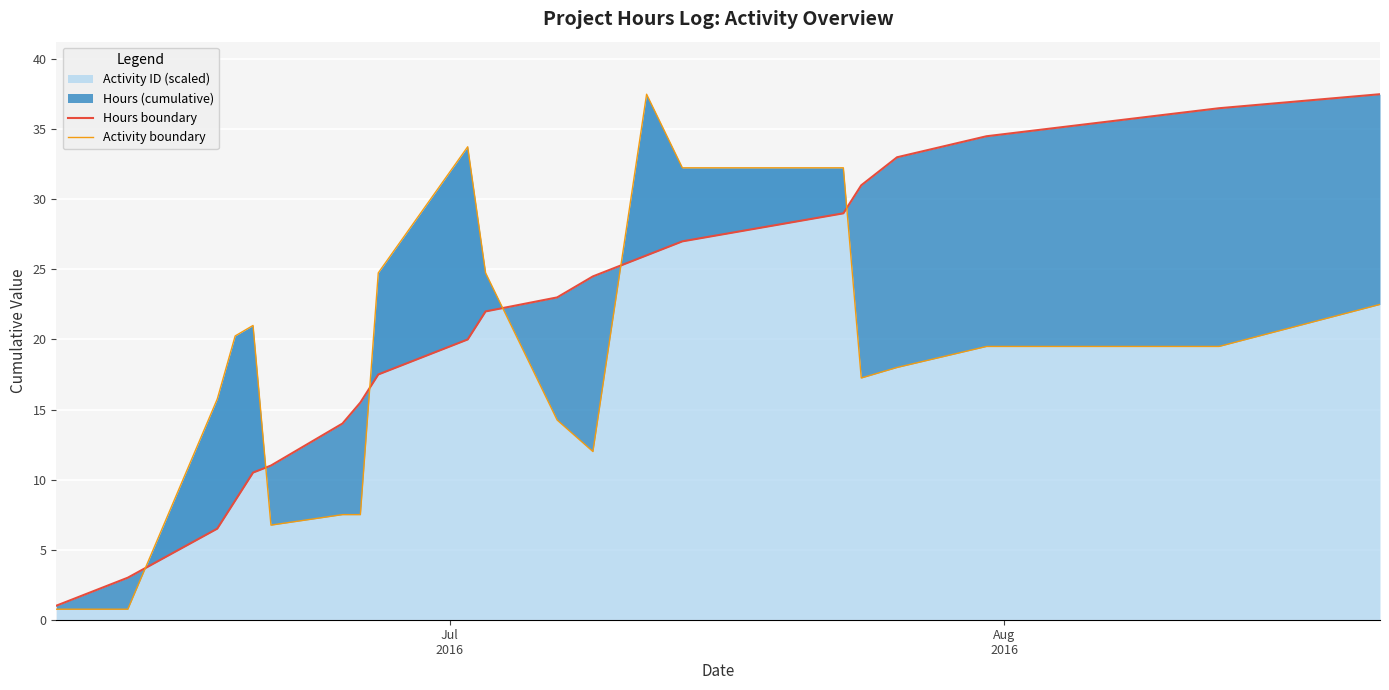

Reading left to right, extract all data points from this chart.

Hours boundary: 1.0	3.0	6.5	8.5	10.5	11.0	14.0	15.5	17.5	20.0	22.0	23.0	24.5	26.0	27.0	29.0	31.0	33.0	34.5	36.5	37.5
Activity boundary: 0.8	0.8	15.8	20.2	21.0	6.8	7.5	7.5	24.8	33.8	24.8	14.2	12.0	37.5	32.2	32.2	17.2	18.0	19.5	19.5	22.5